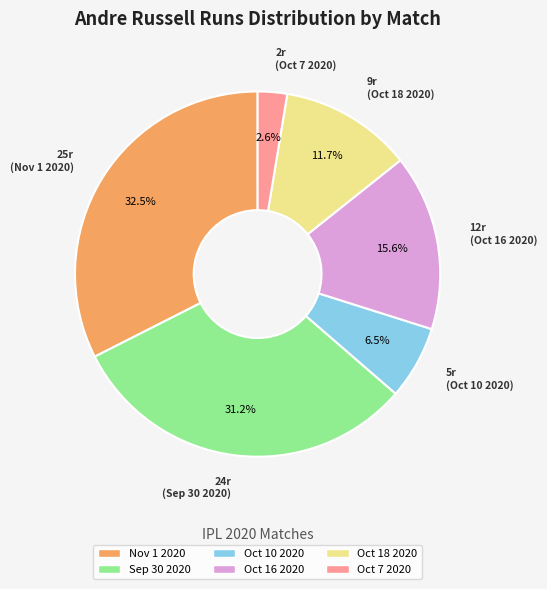

True or false: Oct 16 2020 accounts for 28% of the total.

False